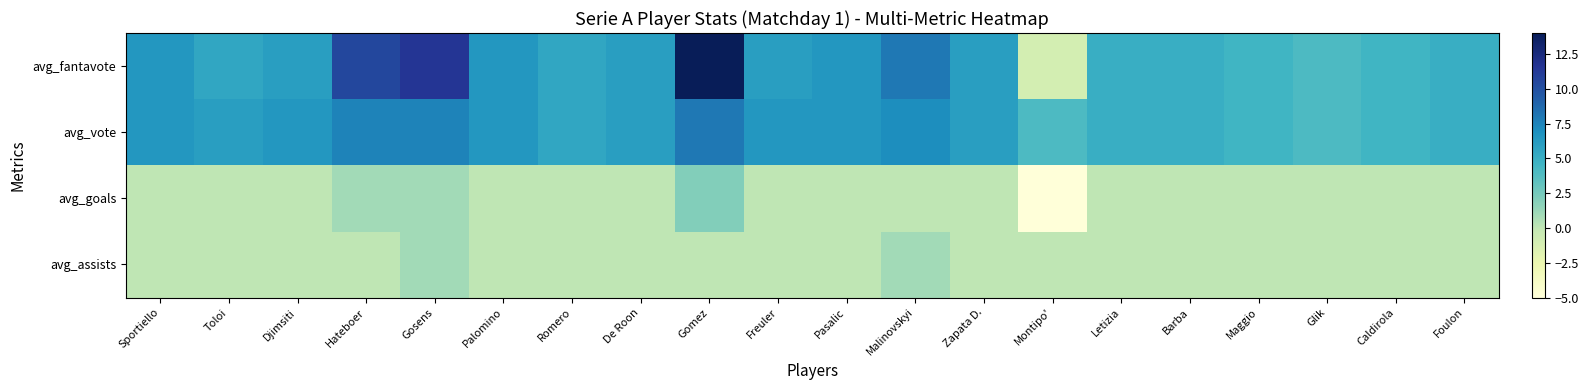

Which label corresponds to the smallest value in the chart?

Montipo'